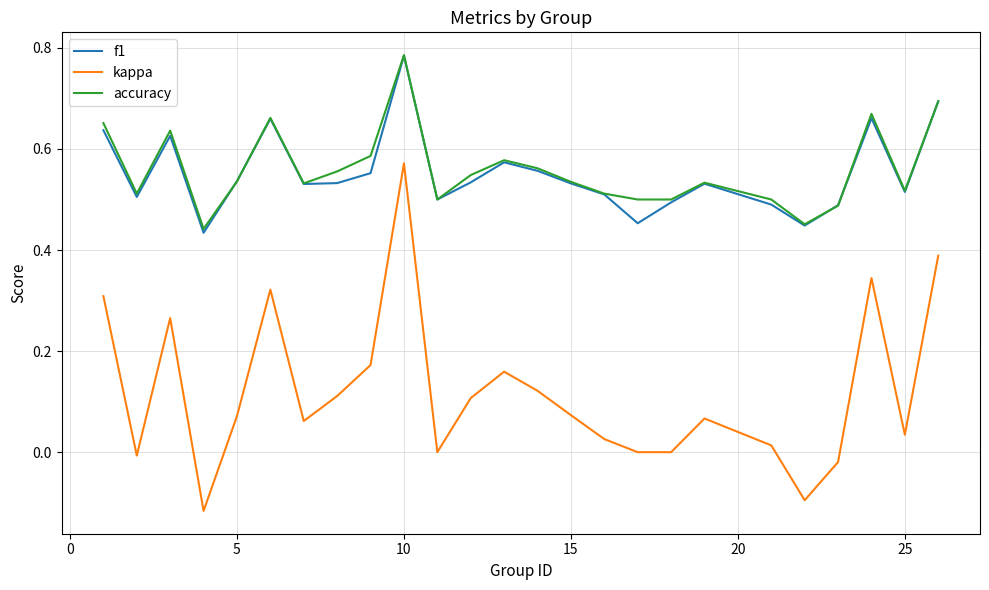

True or false: f1 and kappa cross at least once.

False